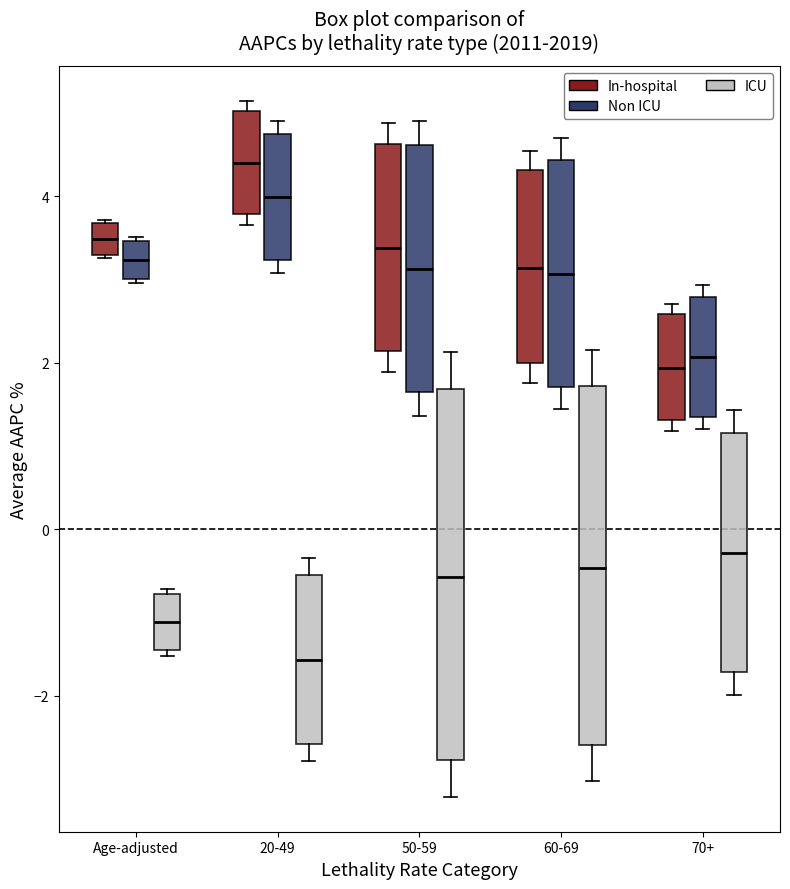

Reading left to right, transcribe this box plot: for each box, give where its median line is, the range the box spans, and where its two whiskers end, as read against the y-axis. The values are not printed on the chart, so give them approximately, as read against the axis.

Age-adjusted (In-hospital): median 3.4, box 3.2 to 3.6, whiskers 3.2 to 3.8
Age-adjusted (Non ICU): median 3.2, box 3.0 to 3.4, whiskers 3.0 to 3.6
Age-adjusted (ICU): median -1.2, box -1.4 to -0.8, whiskers -1.6 to -0.8 (just above the box's upper edge)
20-49 (In-hospital): median 4.4, box 3.8 to 5.0, whiskers 3.6 to 5.2
20-49 (Non ICU): median 4.0, box 3.2 to 4.8, whiskers 3.0 to 5.0
20-49 (ICU): median -1.6, box -2.6 to -0.6, whiskers -2.8 to -0.4
50-59 (In-hospital): median 3.4, box 2.2 to 4.6, whiskers 1.8 to 4.8
50-59 (Non ICU): median 3.2, box 1.6 to 4.6, whiskers 1.4 to 5.0
50-59 (ICU): median -0.6, box -2.8 to 1.6, whiskers -3.2 to 2.2
60-69 (In-hospital): median 3.2, box 2.0 to 4.4, whiskers 1.8 to 4.6
60-69 (Non ICU): median 3.0, box 1.8 to 4.4, whiskers 1.4 to 4.8
60-69 (ICU): median -0.4, box -2.6 to 1.8, whiskers -3.0 to 2.2
70+ (In-hospital): median 2.0, box 1.4 to 2.6, whiskers 1.2 to 2.8
70+ (Non ICU): median 2.0, box 1.4 to 2.8, whiskers 1.2 to 3.0
70+ (ICU): median -0.2, box -1.8 to 1.2, whiskers -2.0 to 1.4